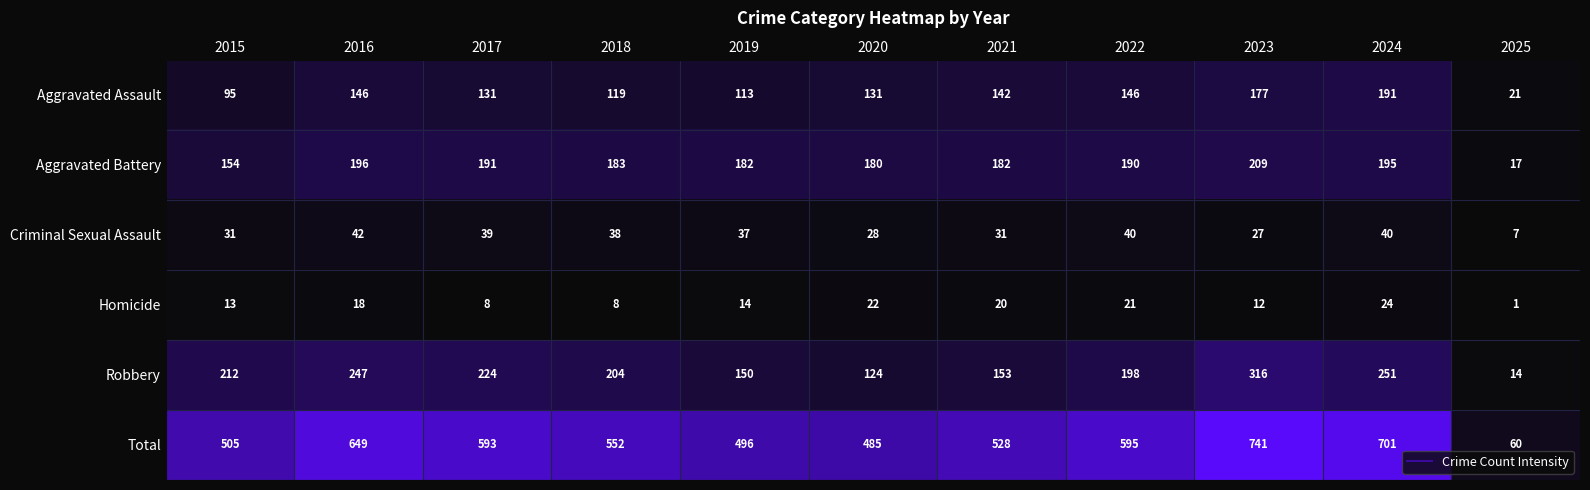

Which category has the lowest value in the Homicide series?

2025